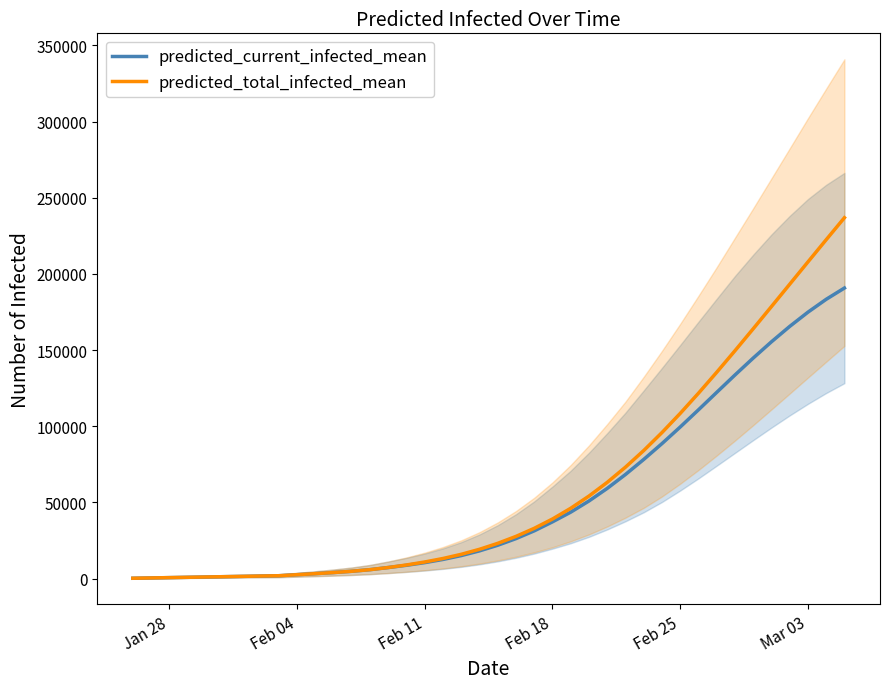

What is the maximum value shown in the chart?

236923